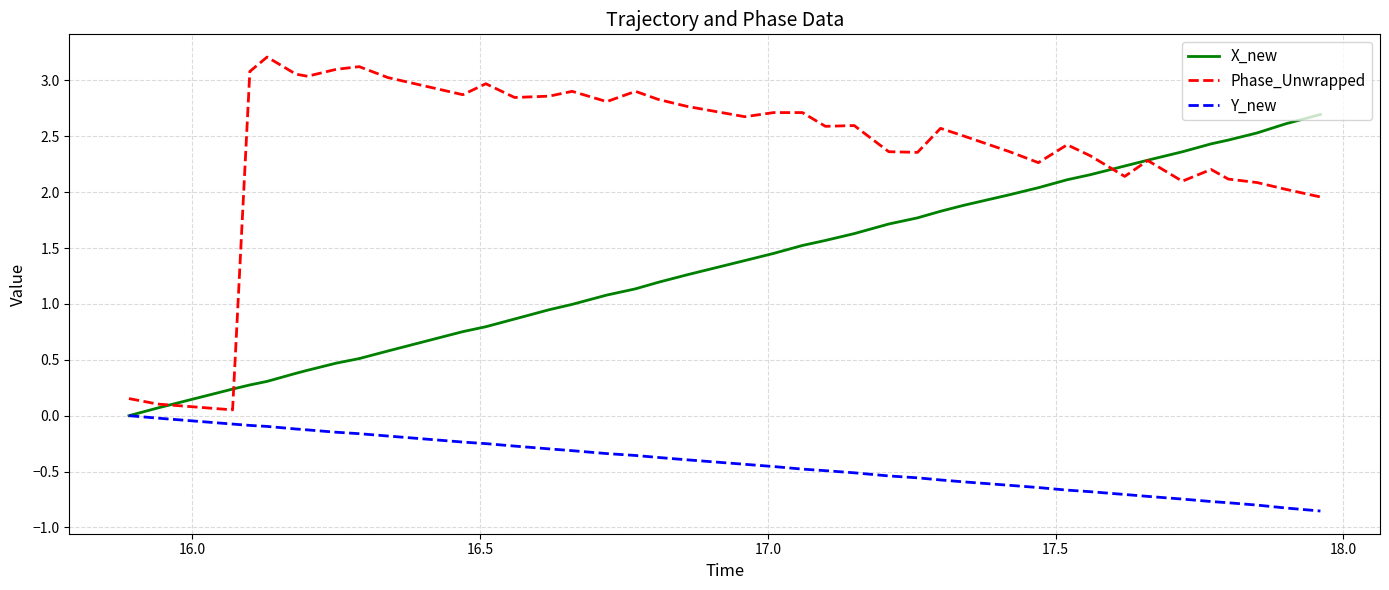

List the series in order of their peak value, highest first.

Phase_Unwrapped, X_new, Y_new